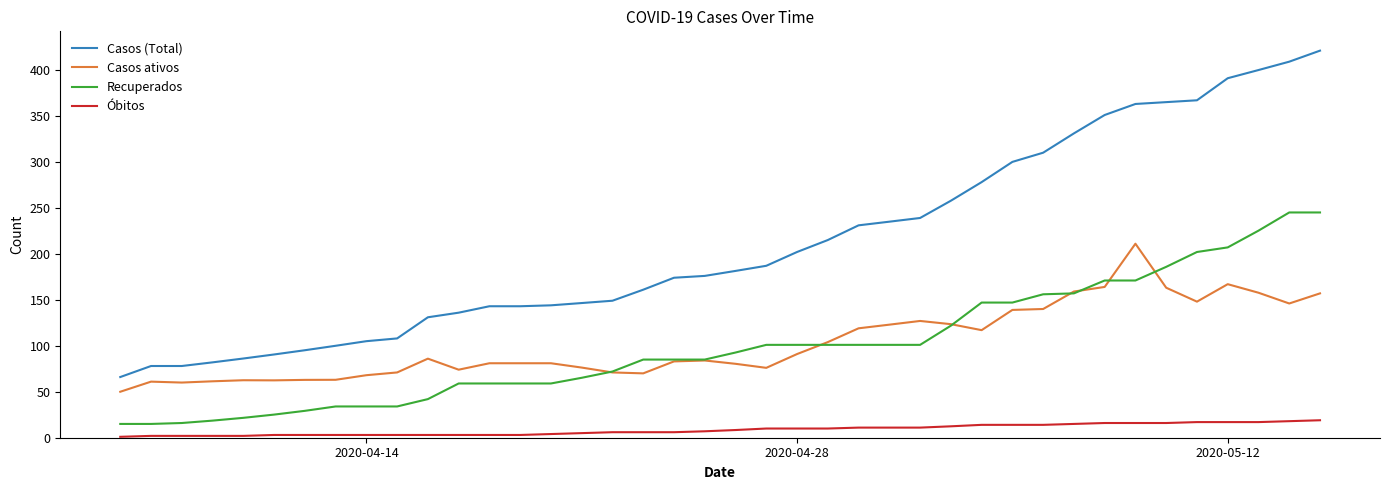

Rank the series by their maximum value, from highest to lowest.

Casos (Total), Recuperados, Casos ativos, Óbitos